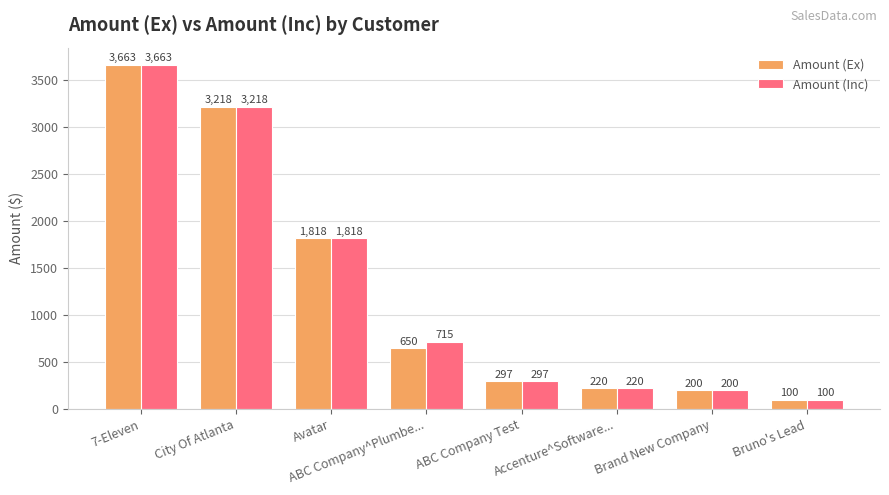

What is the difference between the Amount (Ex) values at Brand New Company and Avatar?

1618.0